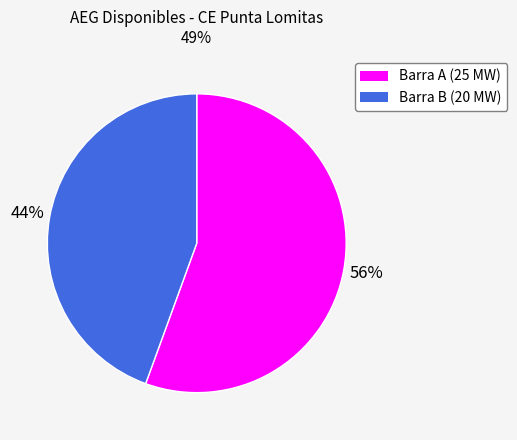

Is there a majority slice in this chart?

Yes